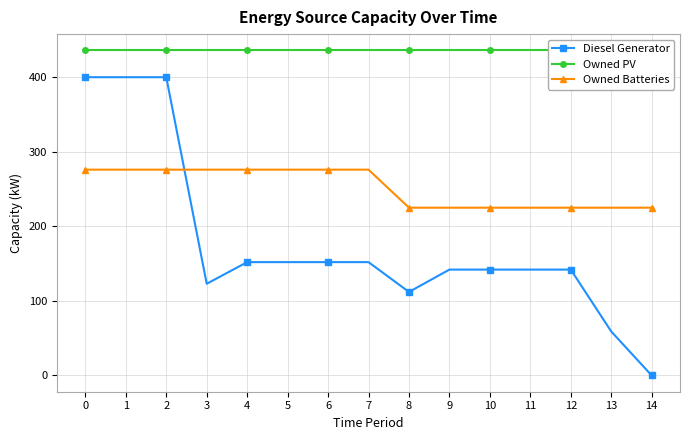

Which series changed the most between 6 and 12?

Owned Batteries